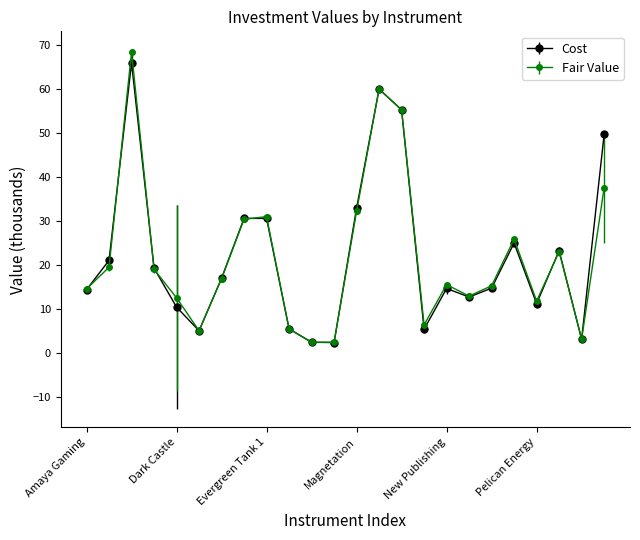

What is the smallest value displayed?

2.4